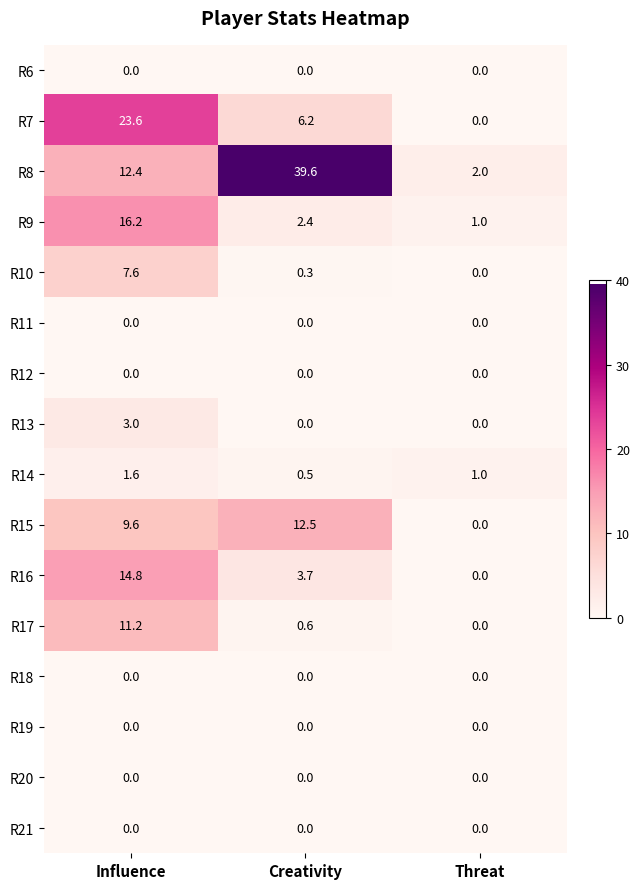

Which series has the largest range (max minus min)?

R8